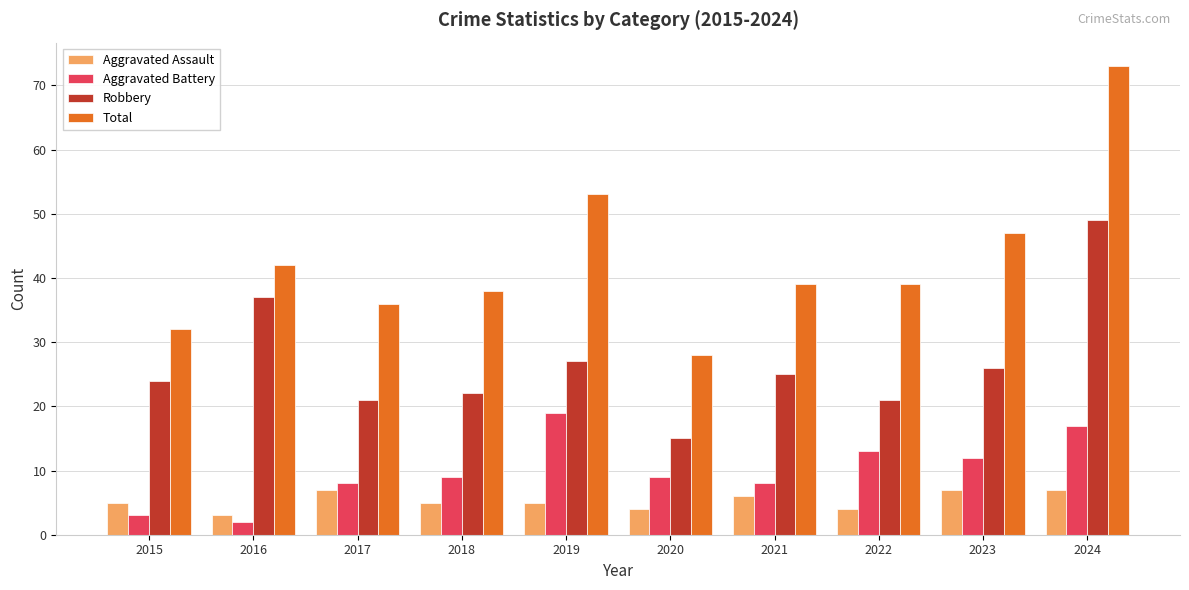

At 2023, list the series in order from largest to smallest.

Total, Robbery, Aggravated Battery, Aggravated Assault